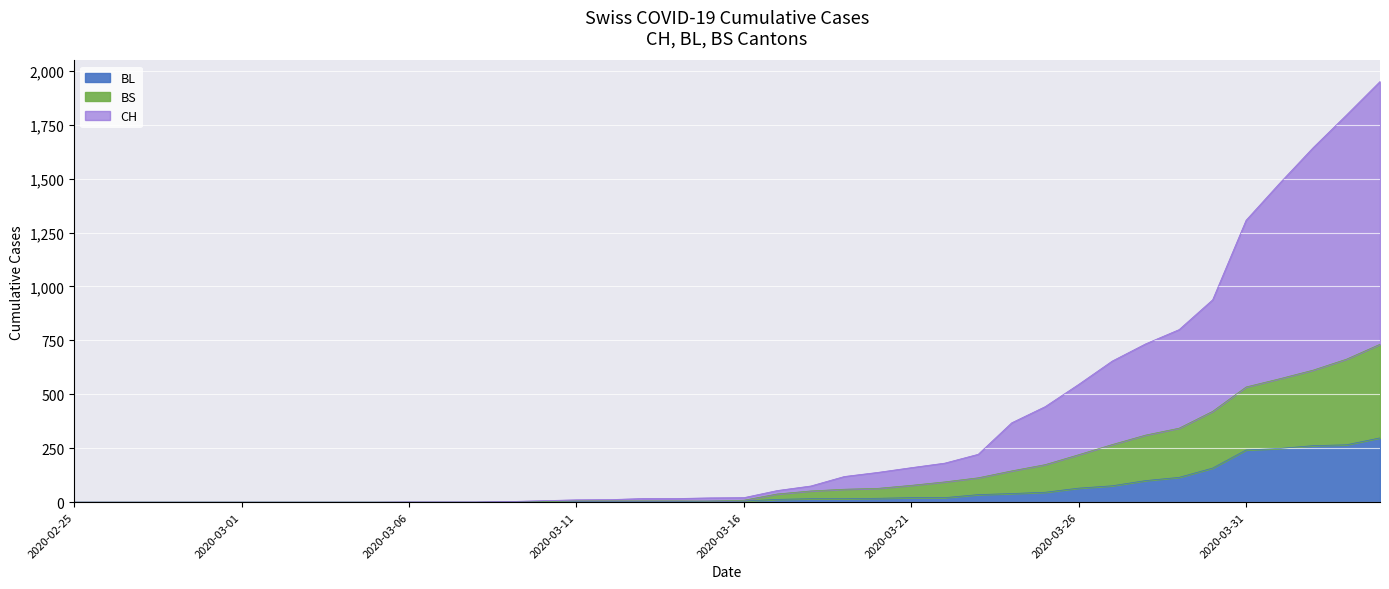

What is the highest value of the BL series?

298